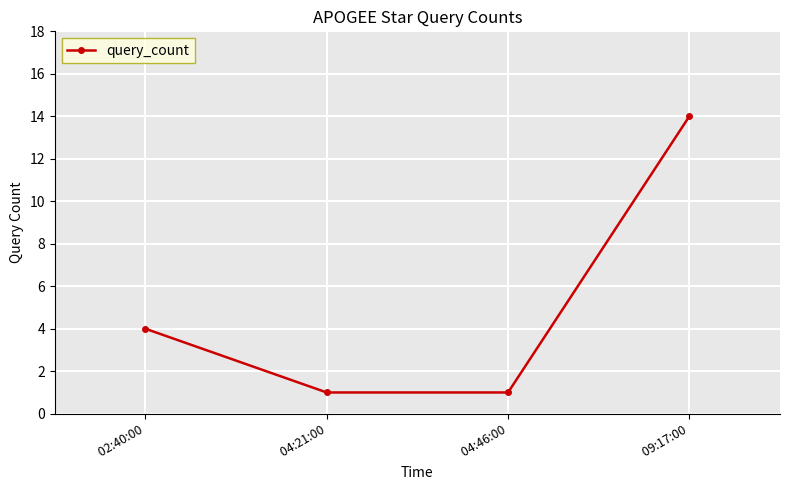

What is the maximum value shown in the chart?

14